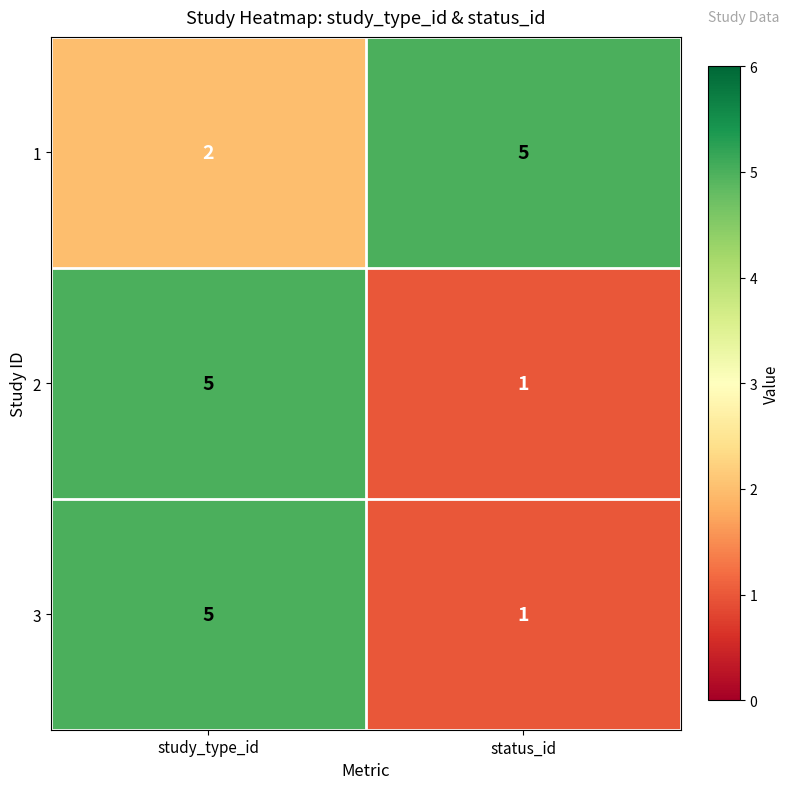

True or false: 2 has a value of 5 at study_type_id.

True